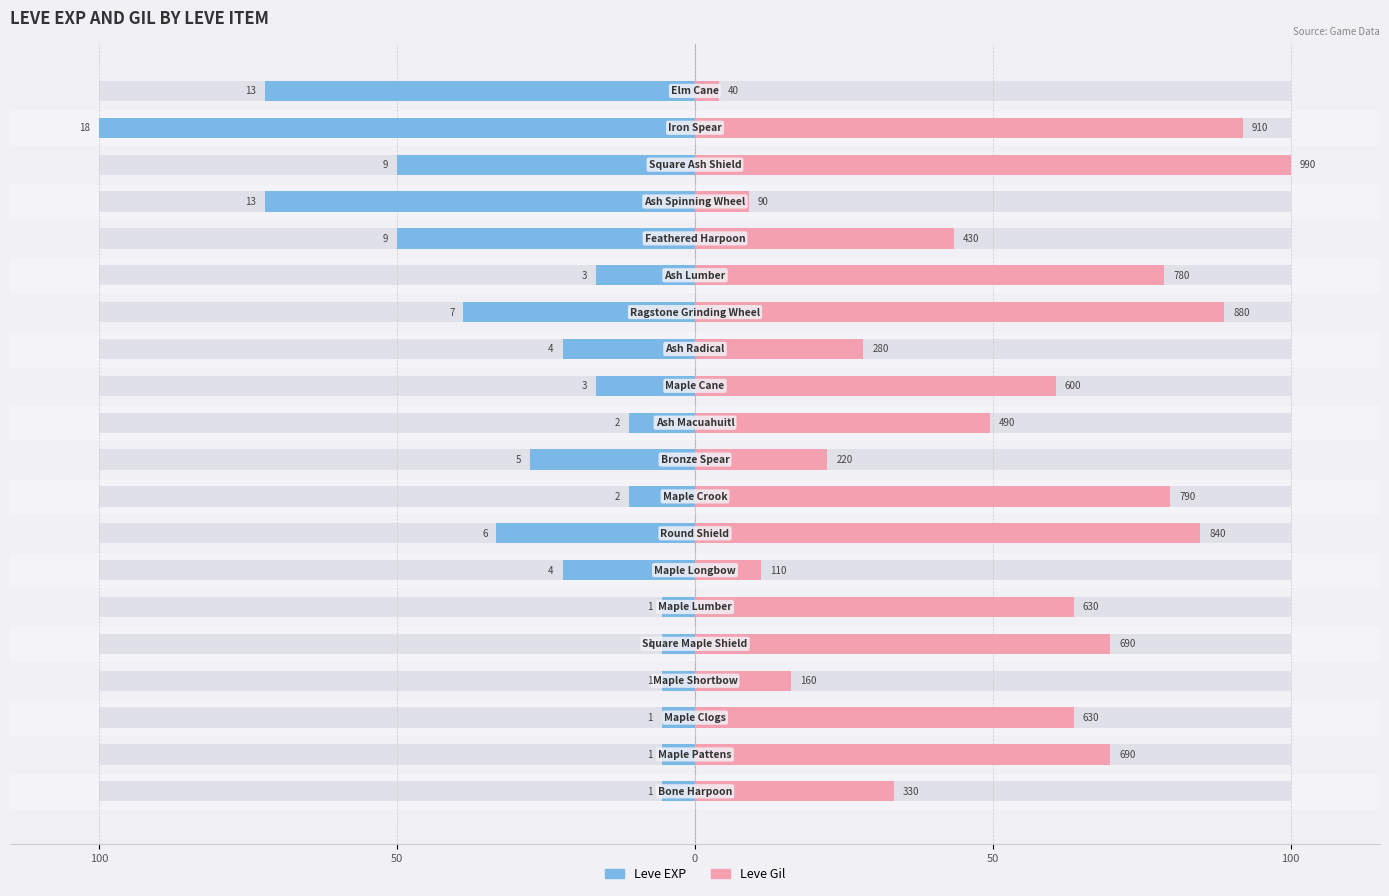

Are the bars horizontal?

Yes